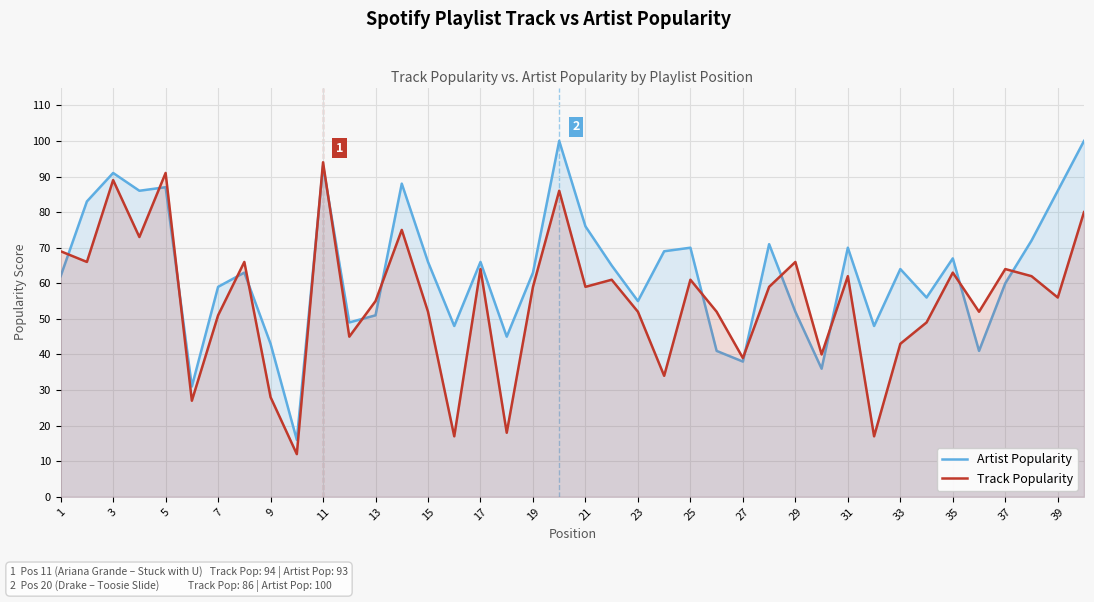

What is the difference between the maximum and minimum values in the Track Popularity series?

82